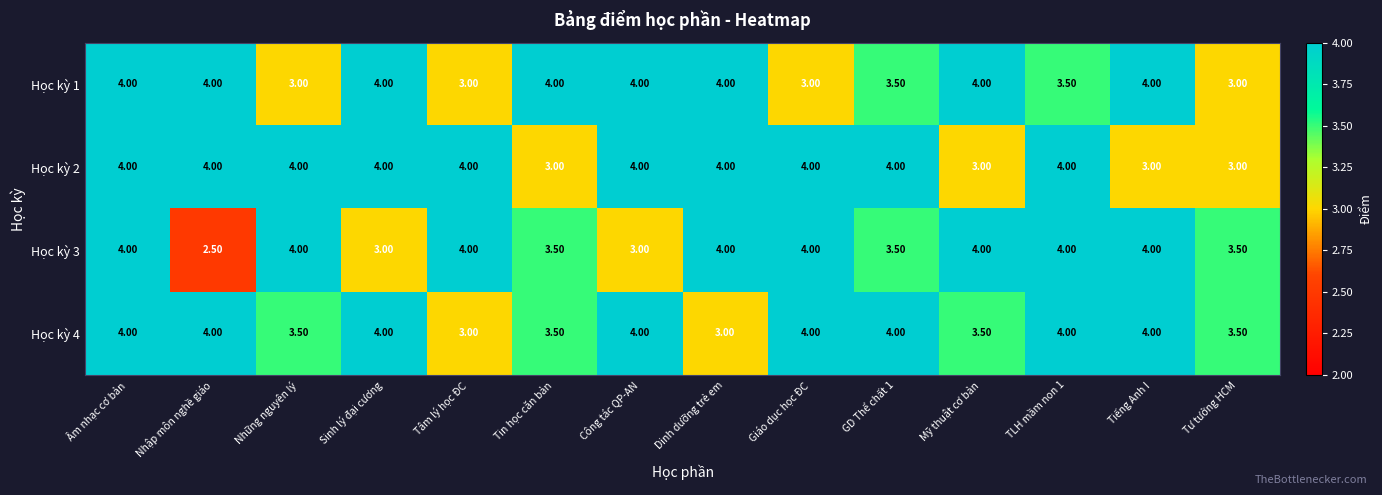

At which category is the sum across all series the highest?

Âm nhạc cơ bản